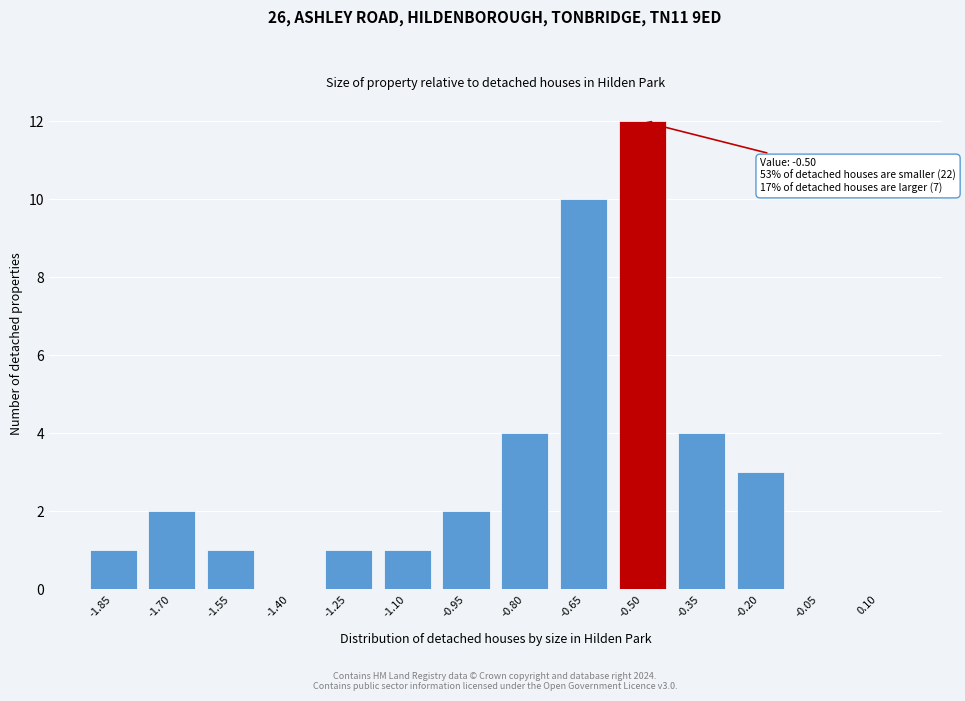

Reading left to right, list all the values displayed in this chart.

-1.85=1	-1.70=2	-1.55=1	-1.40=0	-1.25=1	-1.10=1	-0.95=2	-0.80=4	-0.65=10	-0.50=12	-0.35=4	-0.20=3	-0.05=0	0.10=0